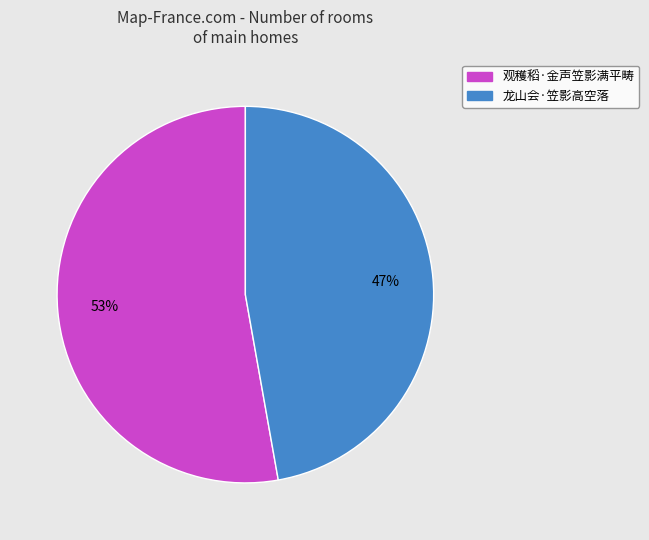

What is the majority slice?

观穫稻·金声笠影满平畴